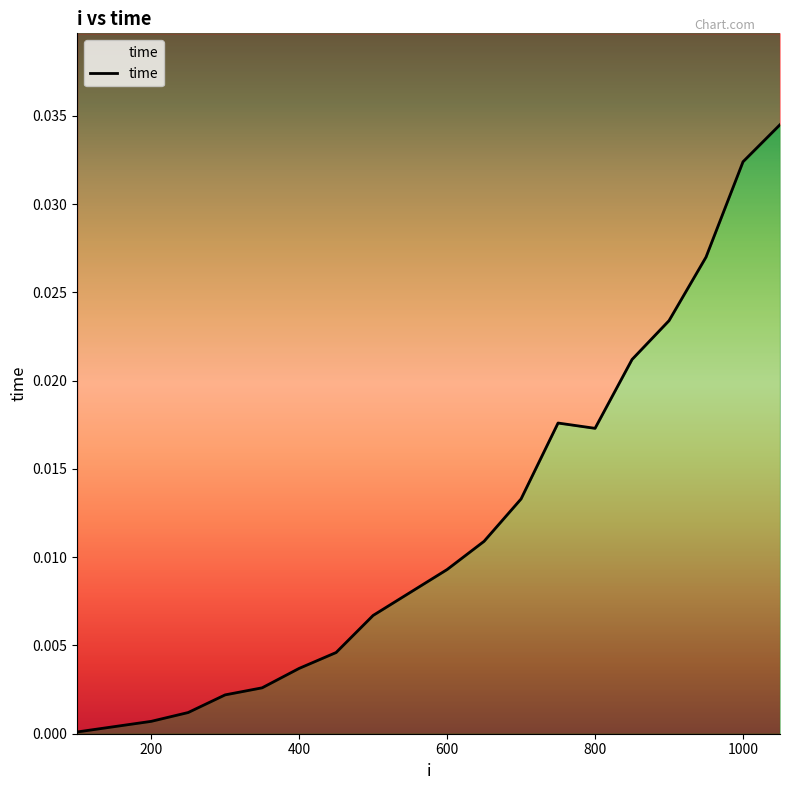

How many interior local valleys (lower than both neighbors) does the data have?

1